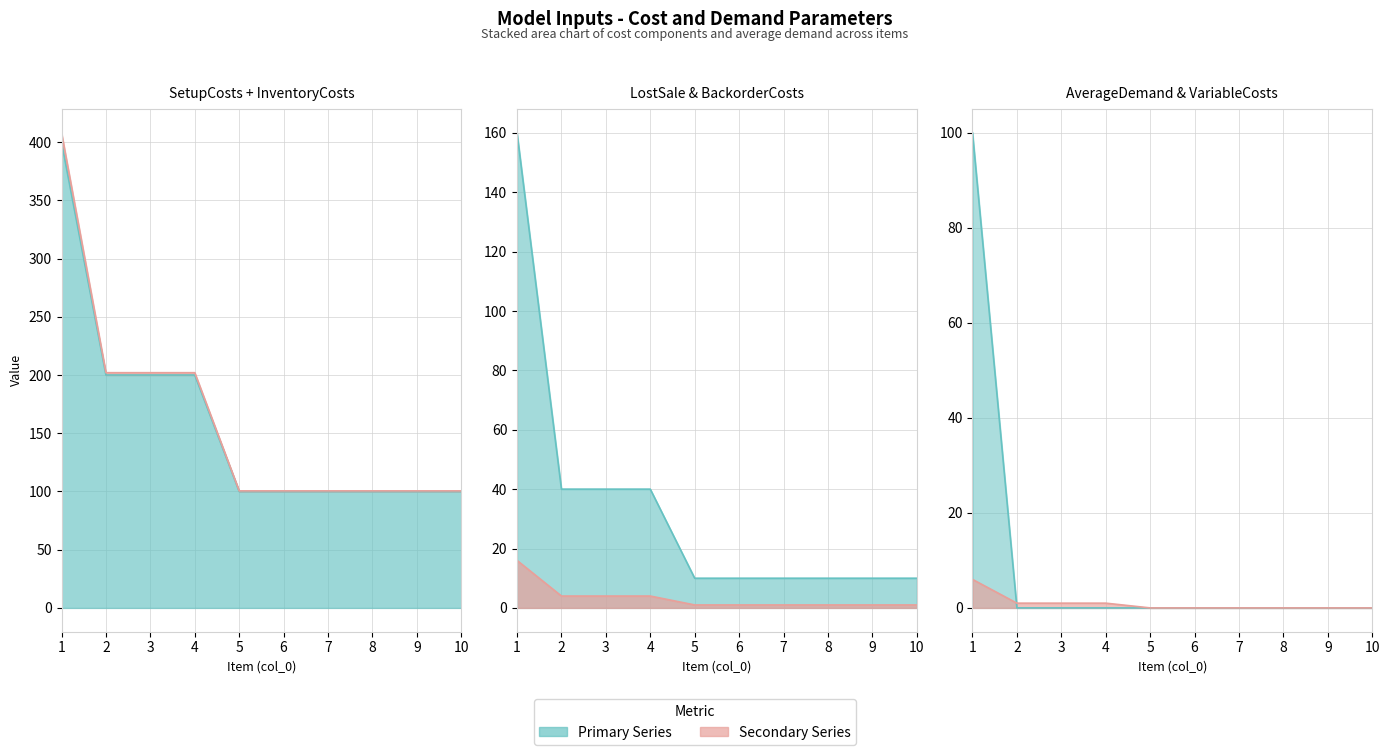

Does the chart have visible grid lines?

Yes